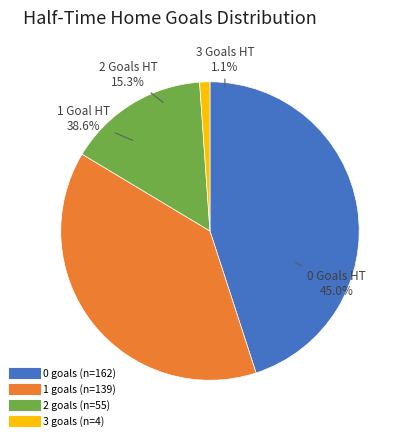

Rank the categories by value from highest to lowest.

0, 1, 2, 3